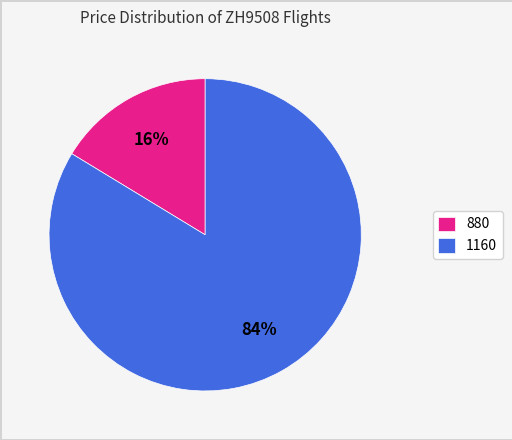

To the nearest percent, what percentage of the pie is 880?

16%